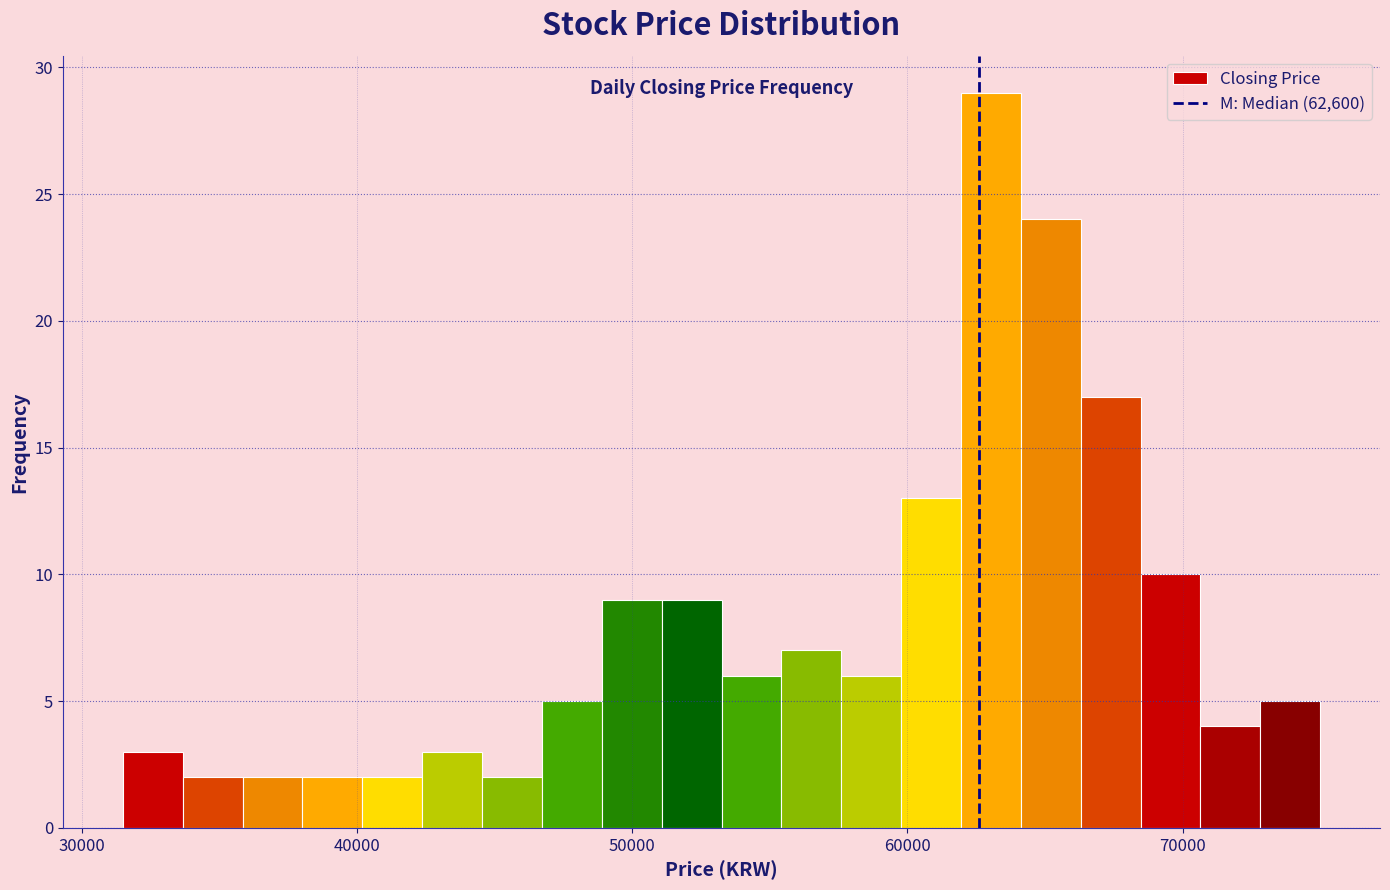

Read against the x-axis, roughly where is the centre of the tallest bar?

63000